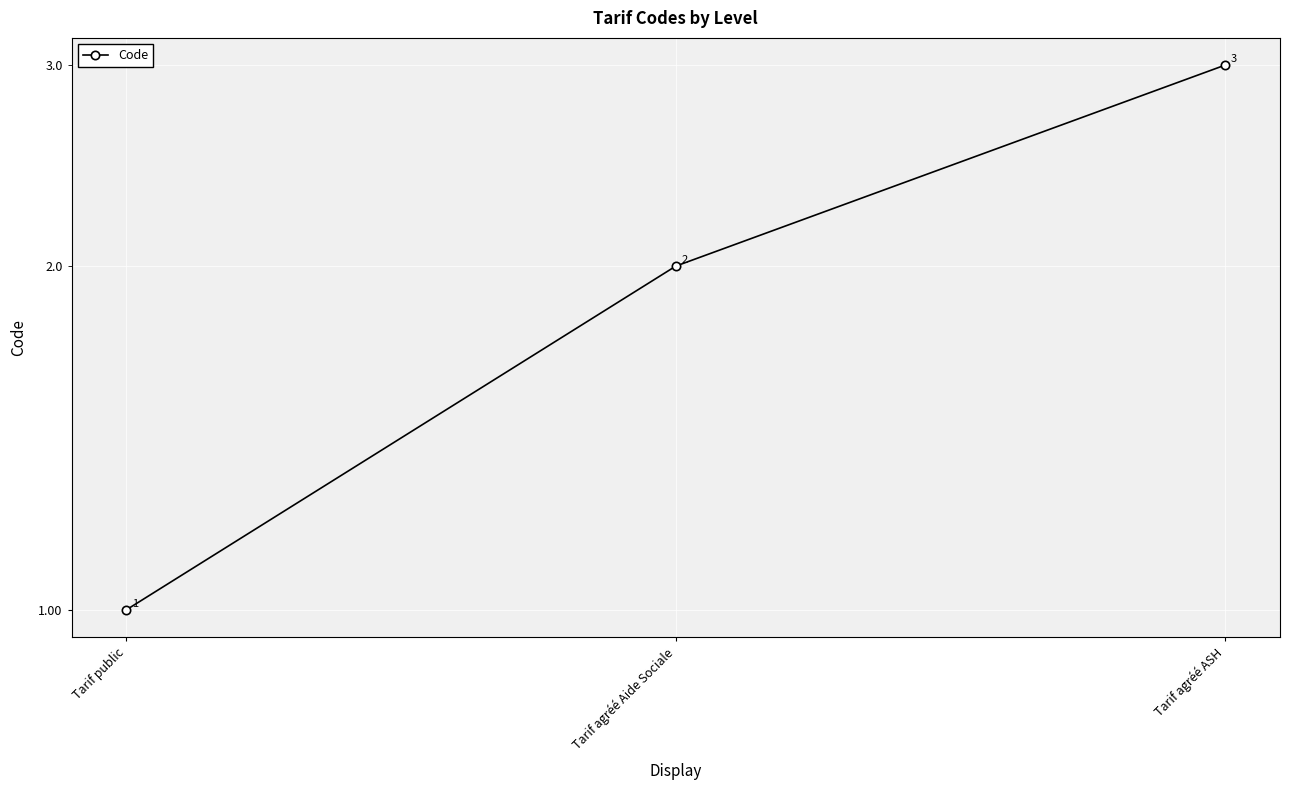

Count the number of values greater than 2.

1